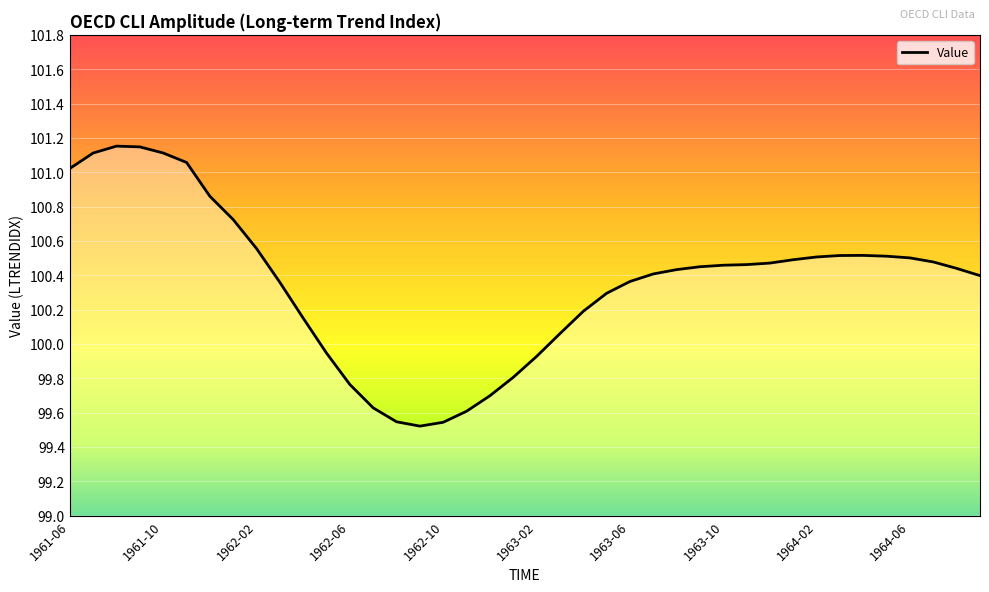

What is the difference between the maximum and minimum values?

1.6